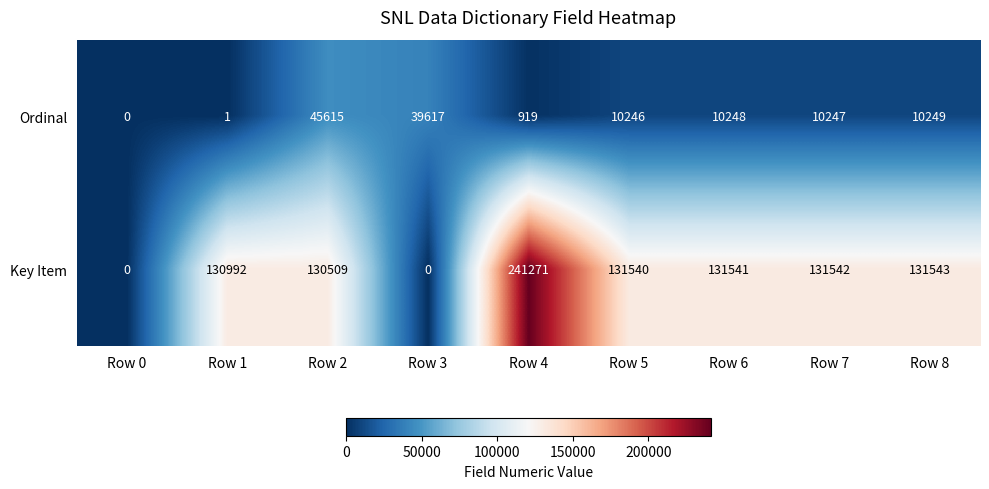

At how many categories does at least one series exceed 54559?

7